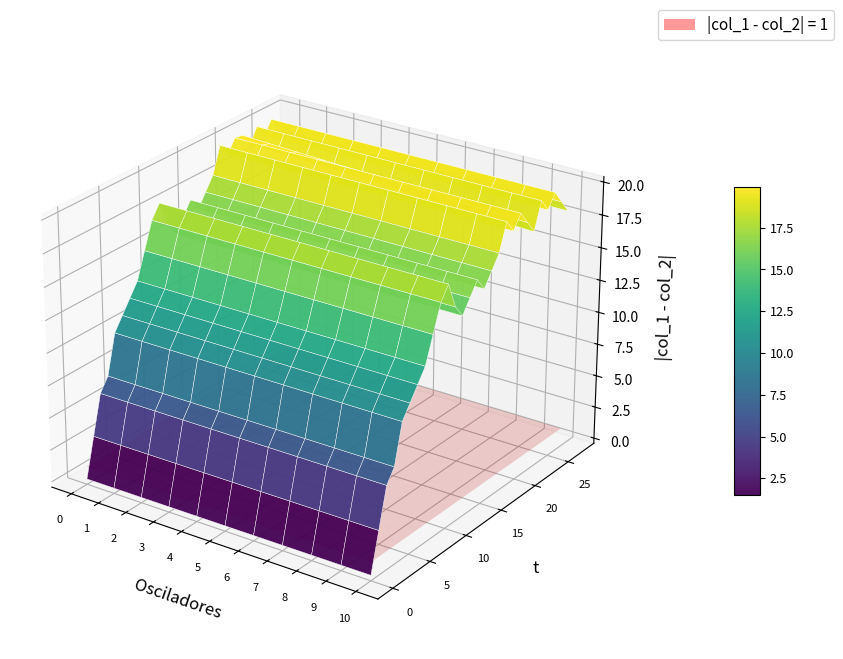

Which has a higher value, 8 or 7?

8